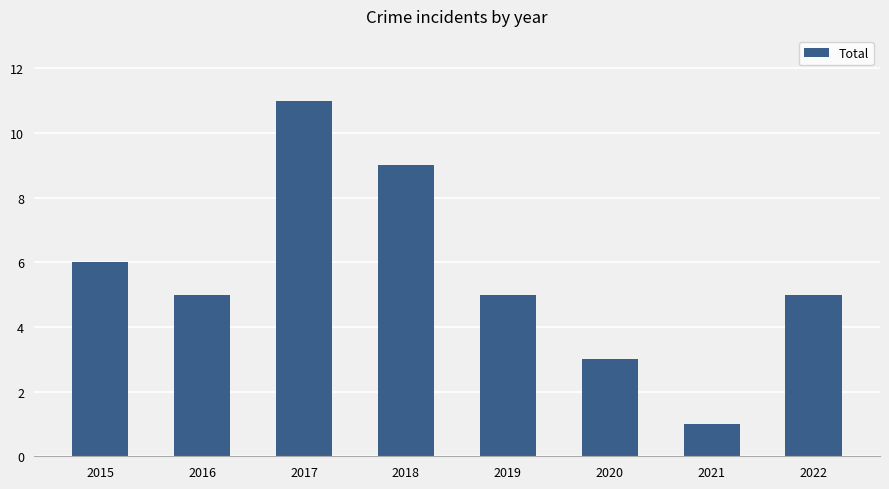

Is it true that the value at 2015 is 6?

True